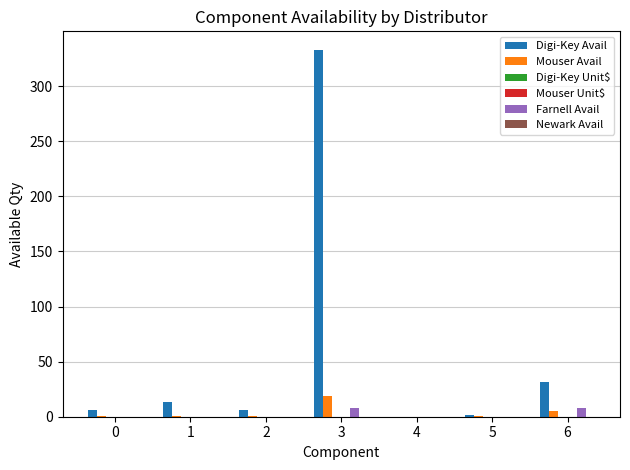

Rank the series by their maximum value, from highest to lowest.

Digi-Key Avail, Mouser Avail, Farnell Avail, Digi-Key Unit$, Mouser Unit$, Newark Avail